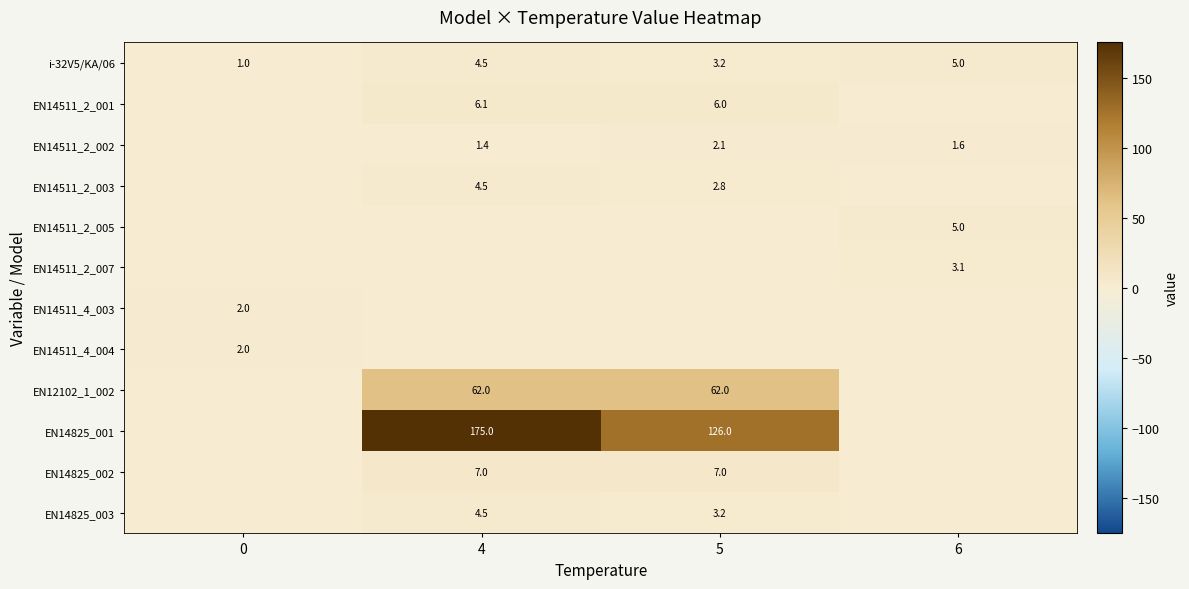

True or false: EN14825_002 has a value of 7.0 at 5.

True